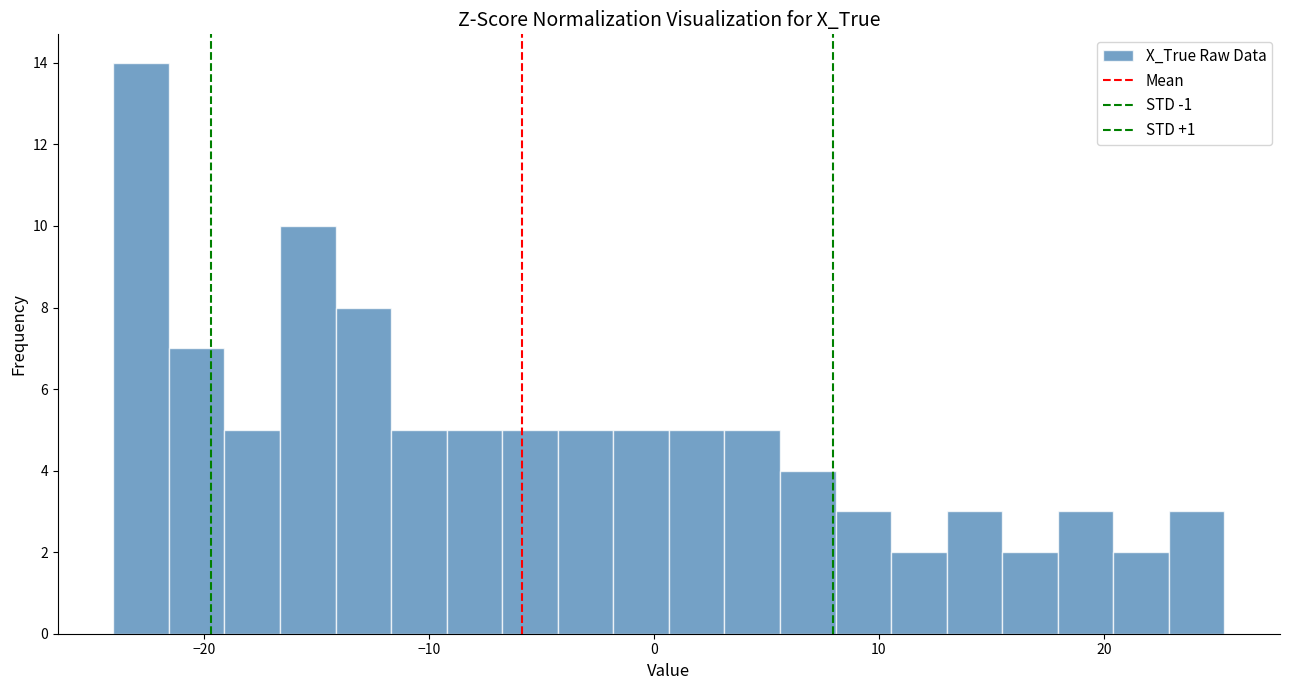

Read against the x-axis, roughly where is the centre of the tallest bar?

-23